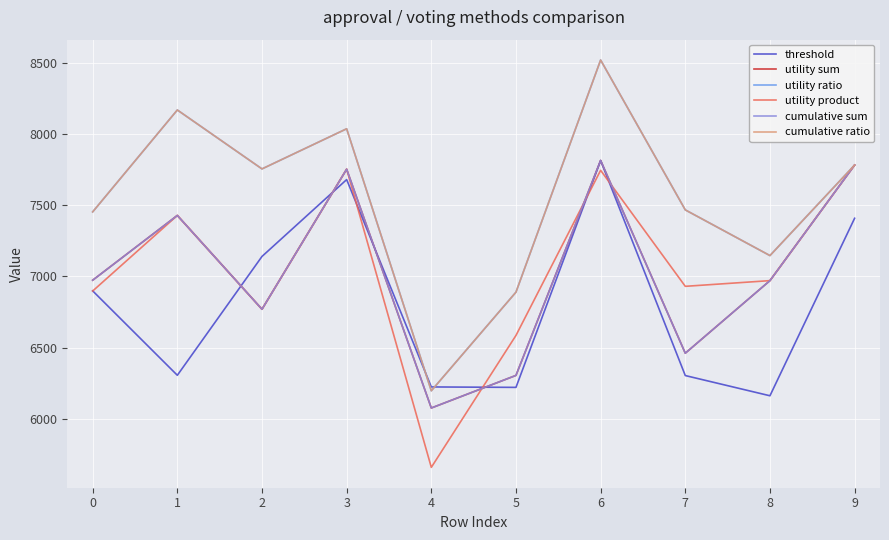

What is the difference between the maximum and minimum values in the cumulative ratio series?

2324